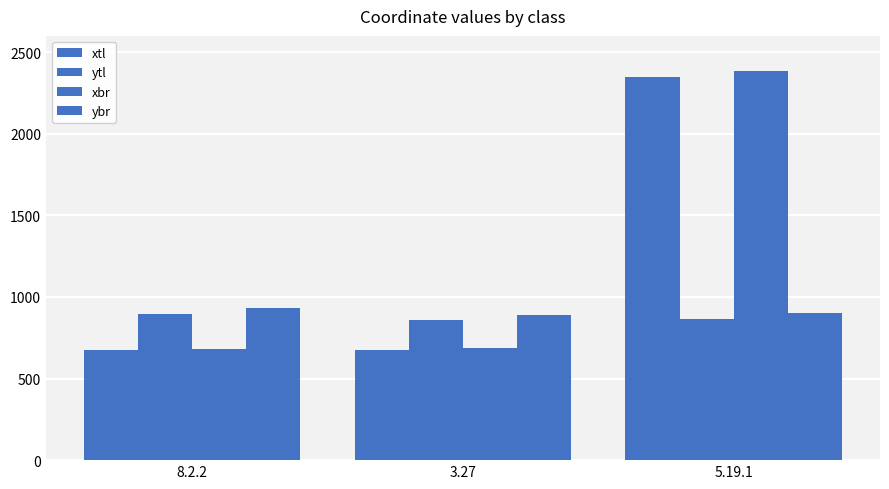

Reading left to right, transcribe all the data shown in this chart.

xtl: 8.2.2=677	3.27=672	5.19.1=2348
ytl: 8.2.2=893	3.27=857	5.19.1=868
xbr: 8.2.2=684	3.27=689	5.19.1=2386
ybr: 8.2.2=934	3.27=890	5.19.1=904